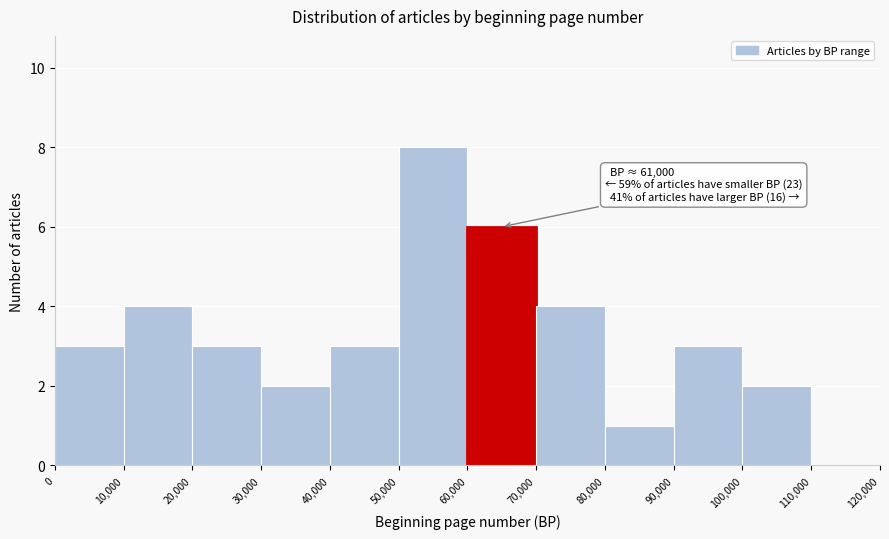

Over which range of the x-axis is the bar tallest?

50,000 to 60,000